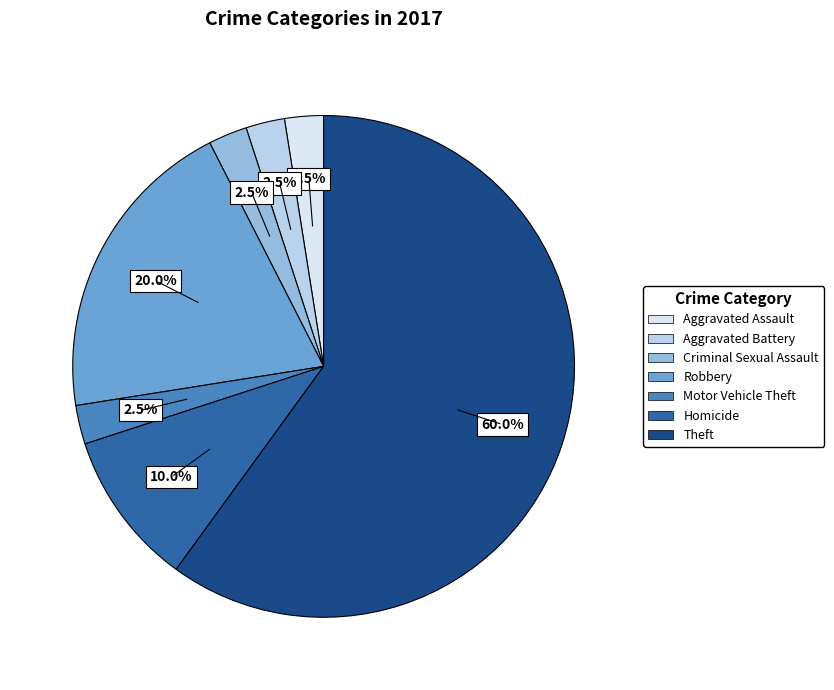

What percentage do Aggravated Assault and Motor Vehicle Theft together represent?

5.0%